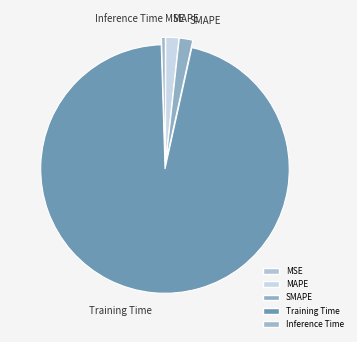

The MAPE slice represents 10% of the pie. True or false?

False